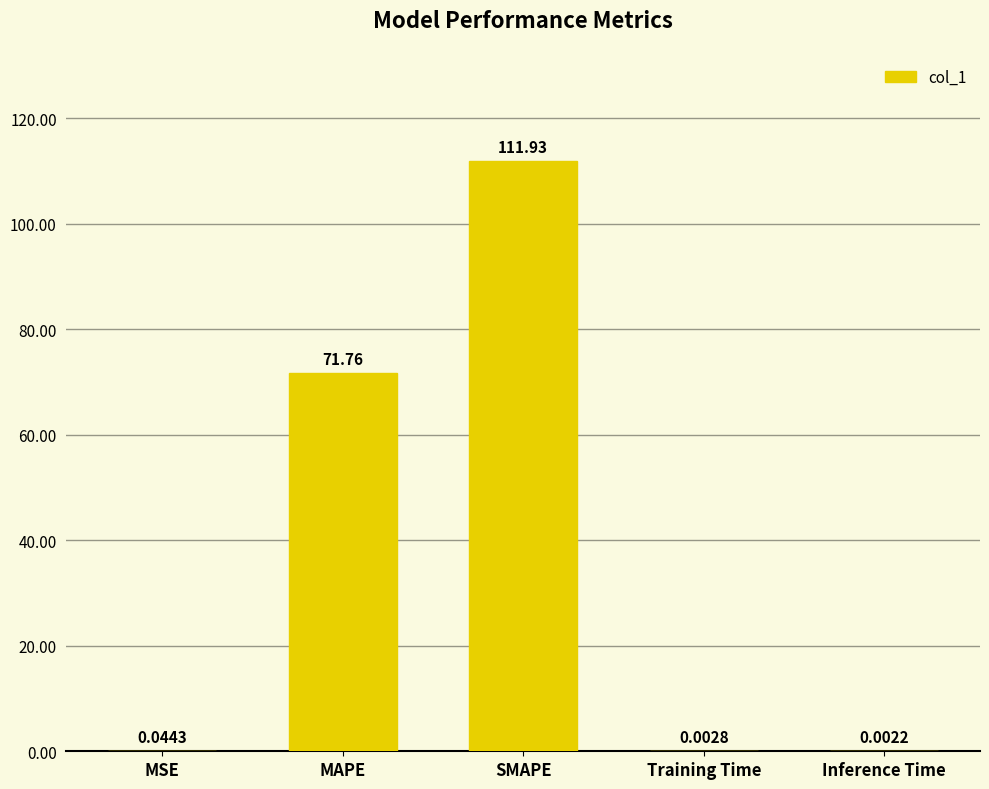

What is the greatest value displayed?

111.9